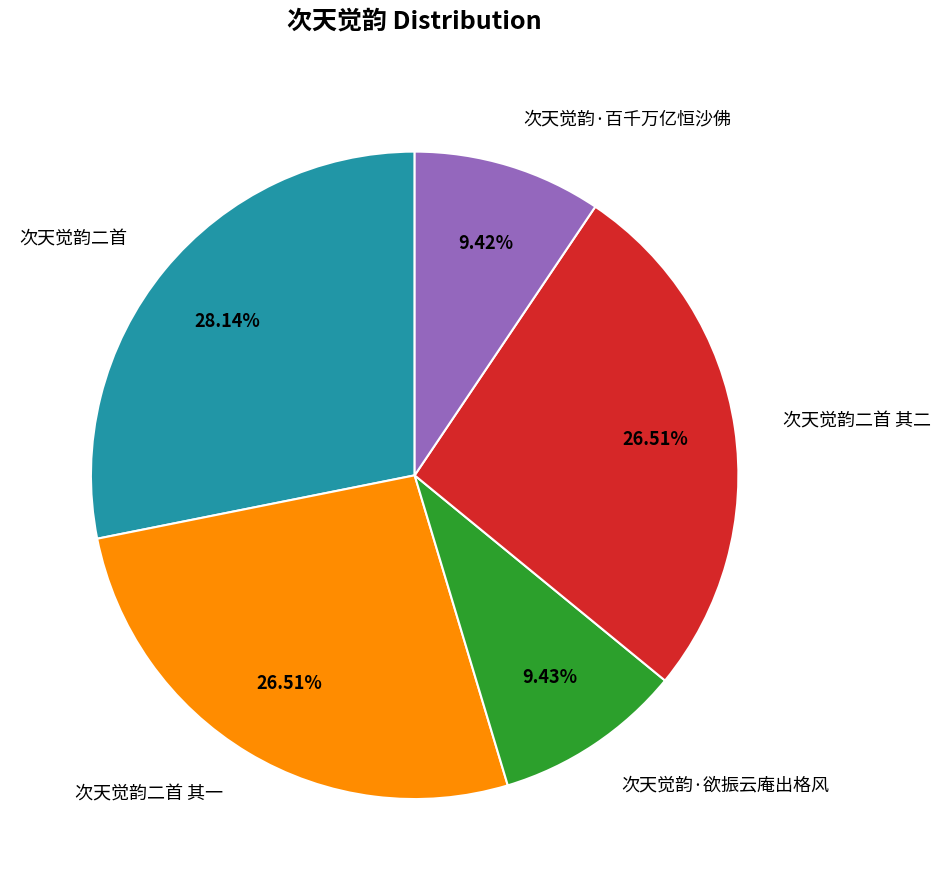

Does any single category account for the majority?

No